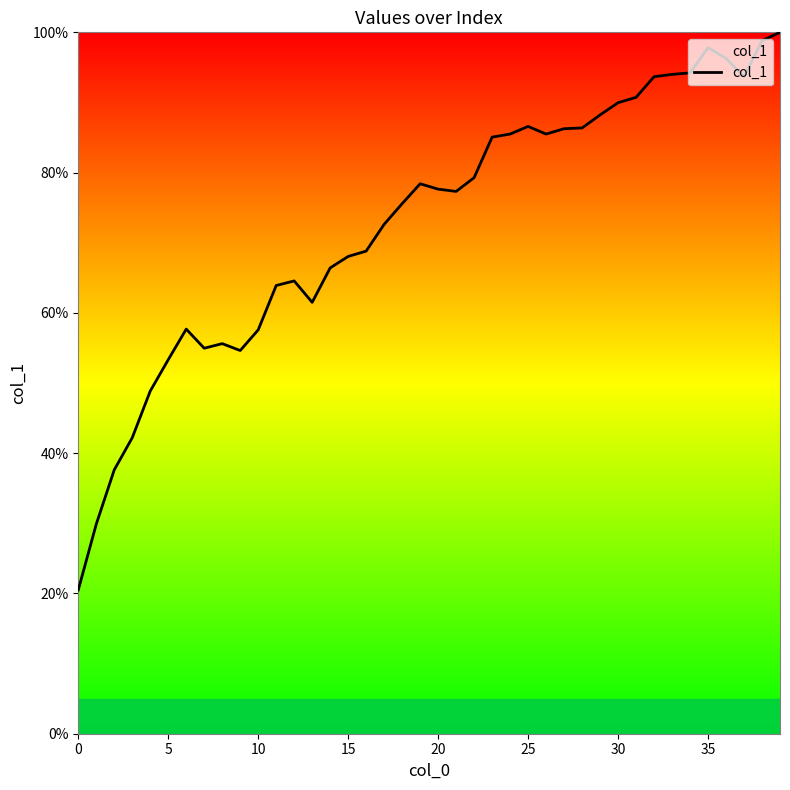

What is the maximum value shown in the chart?

100.0